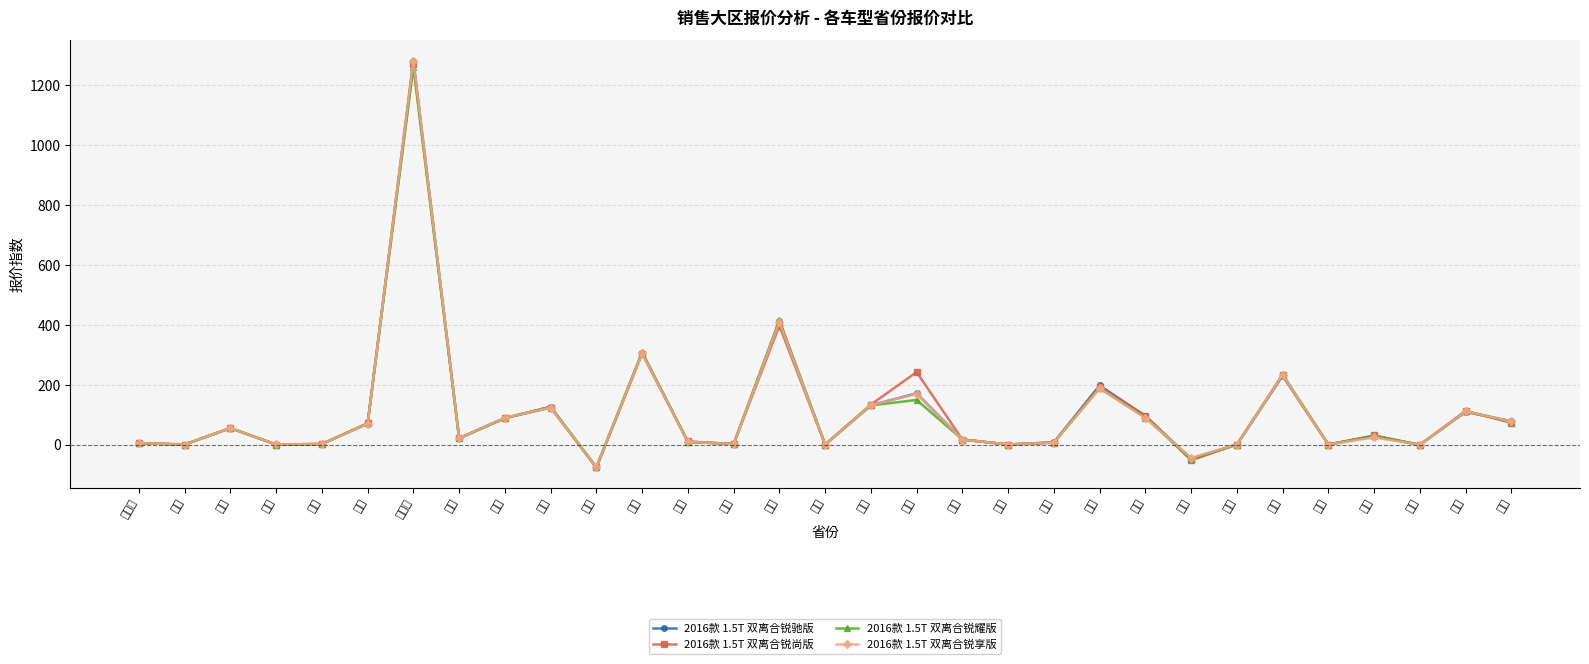

What is the smallest value displayed?

-76.7